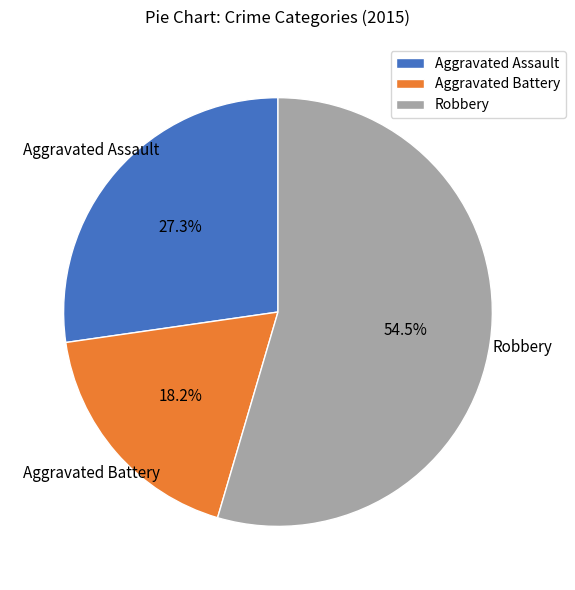

To the nearest percent, what is the difference between the largest and smallest slice percentages?

36%